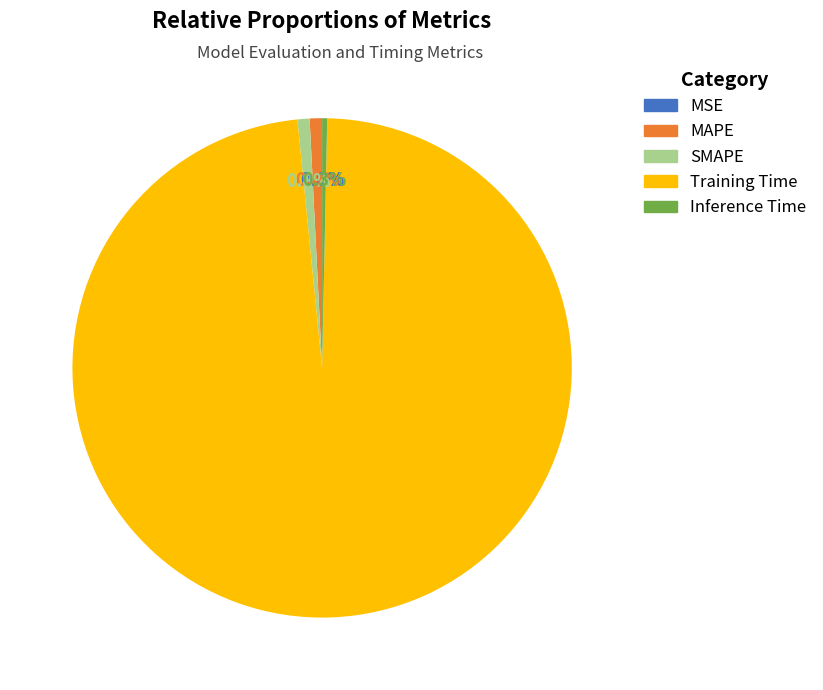

To the nearest percent, what portion does MAPE represent?

1%